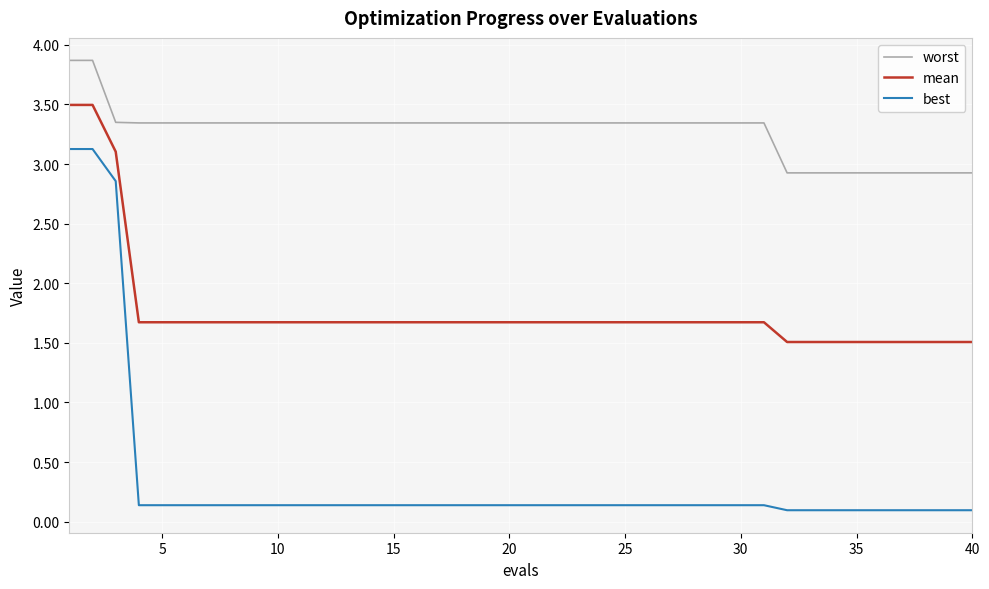

Does the chart have visible grid lines?

Yes